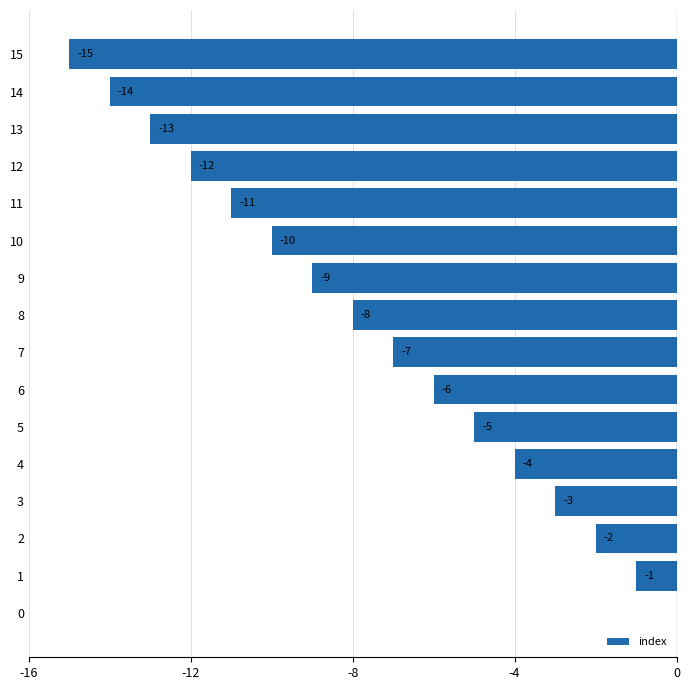

How many data points are above -7?

7